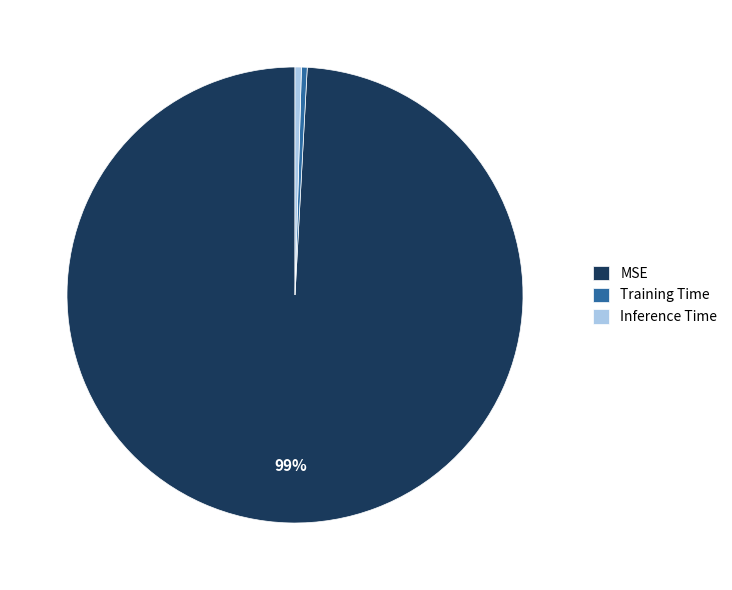

Which has a higher value, Inference Time or MSE?

MSE